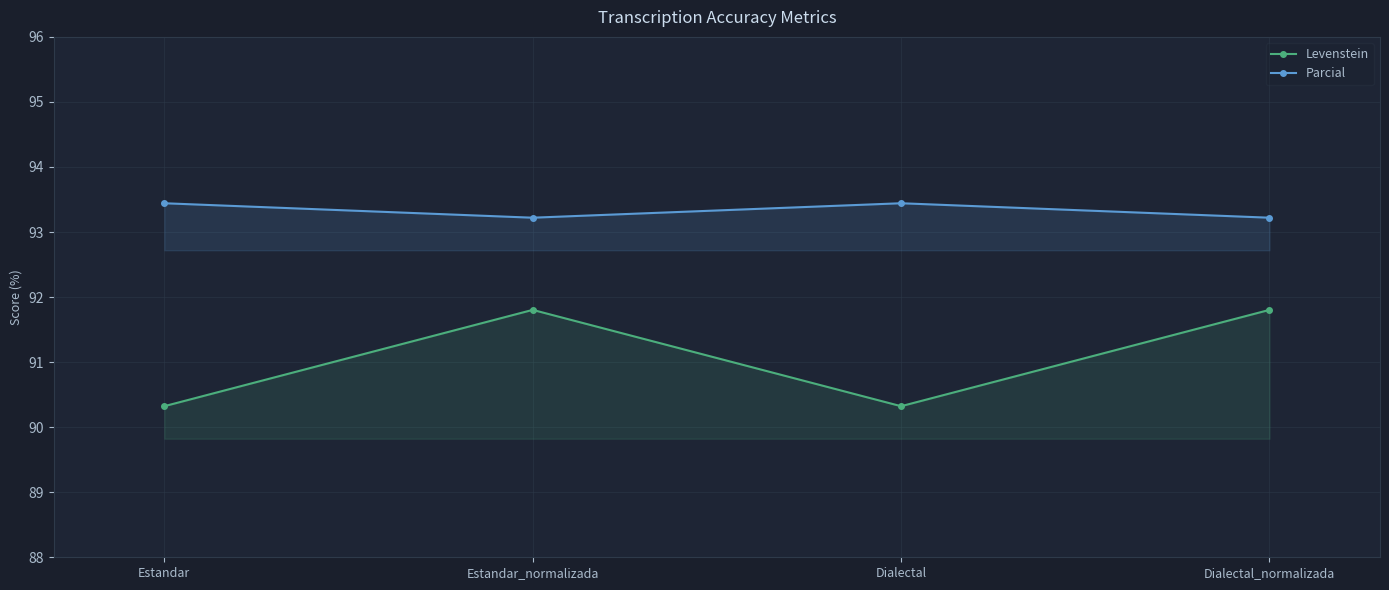

Rank the series by their maximum value, from lowest to highest.

Levenstein, Parcial